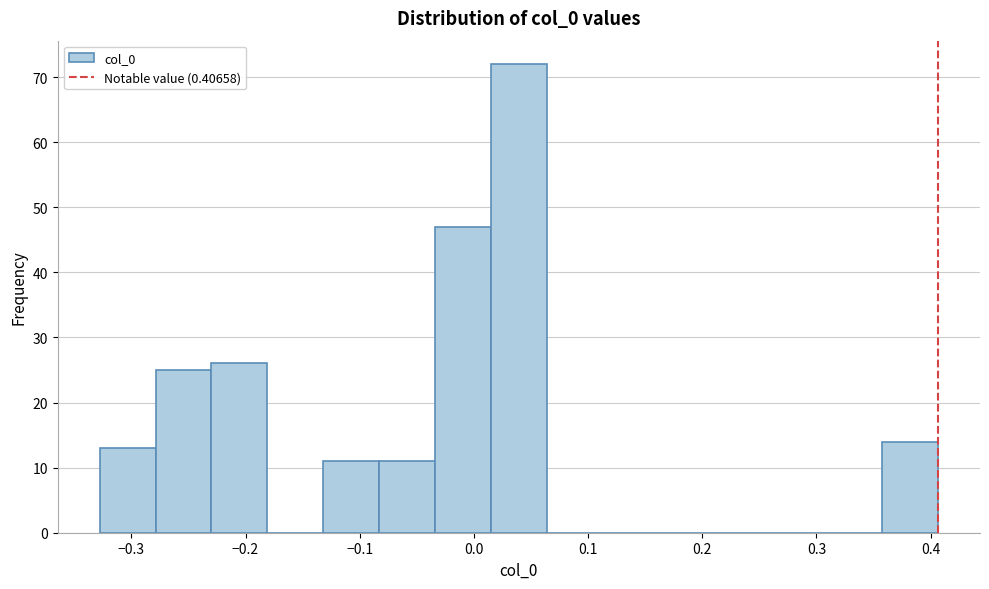

Which range on the x-axis has the tallest bar?

0.01 to 0.06